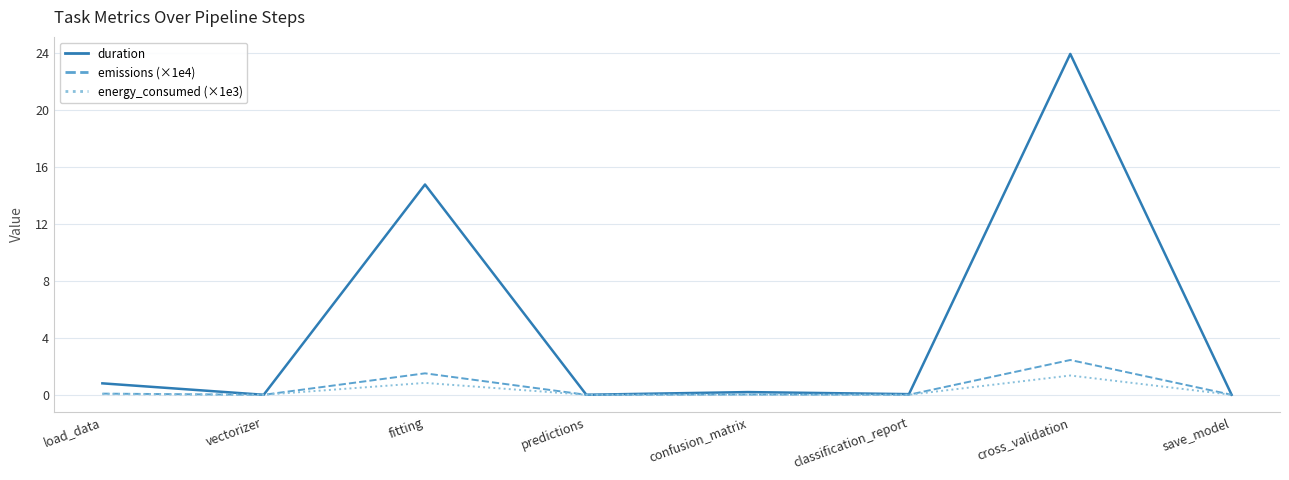

At which category is the sum across all series the highest?

cross_validation